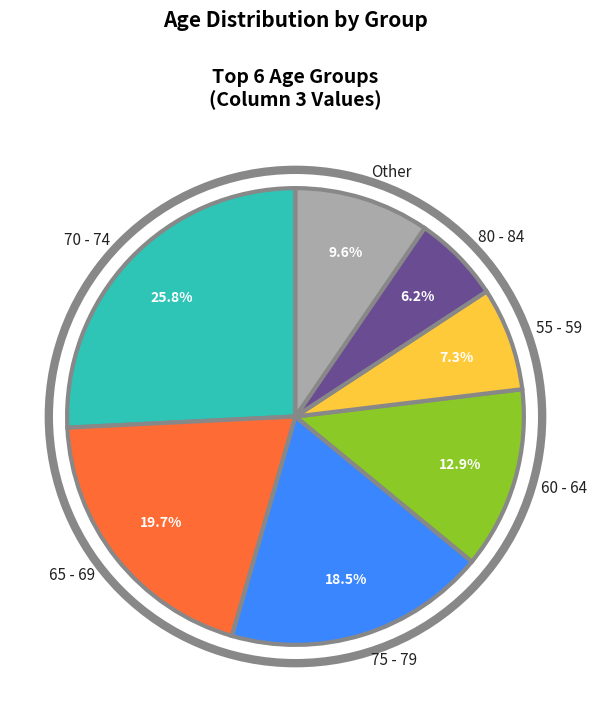

To the nearest percent, what is the average slice percentage?

14%